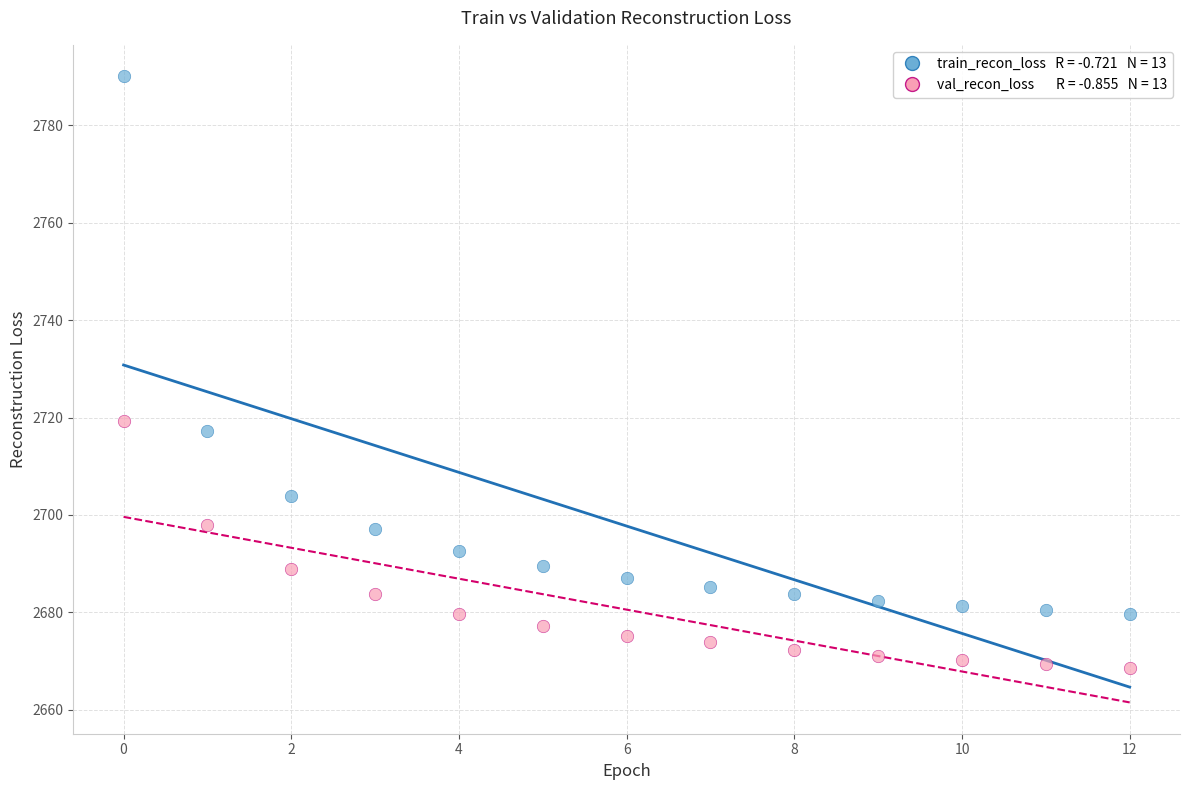

Across all data points, what is the range of Y values (max minus min)?

121.5